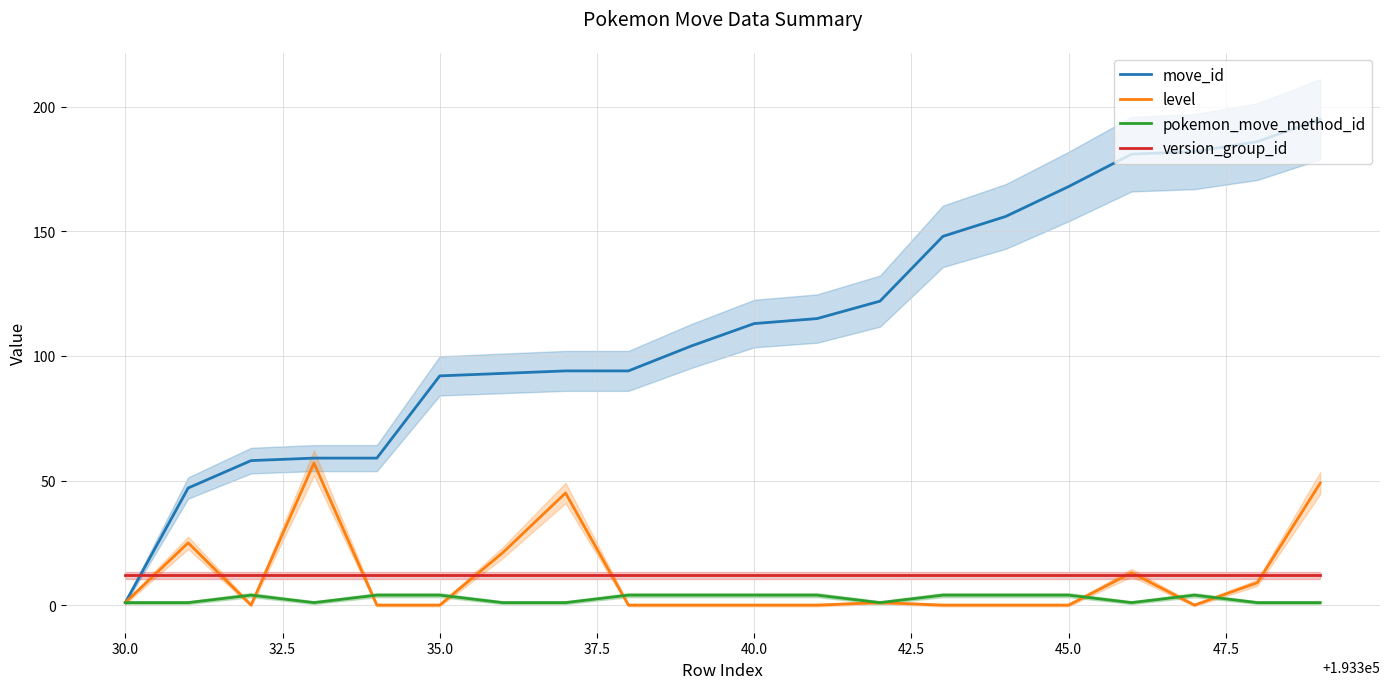

True or false: version_group_id has a value of 12 at 45.0.

True